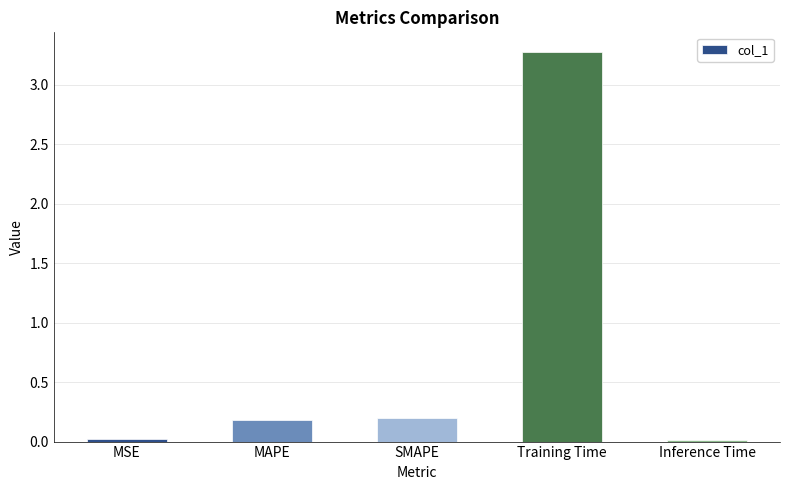

What is the sum of all values?

3.7